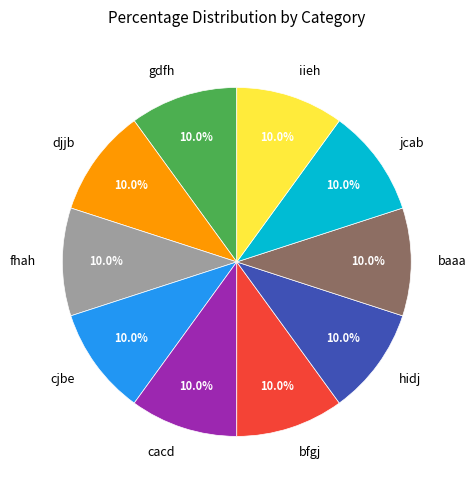

Does baaa represent more than half of the total?

No